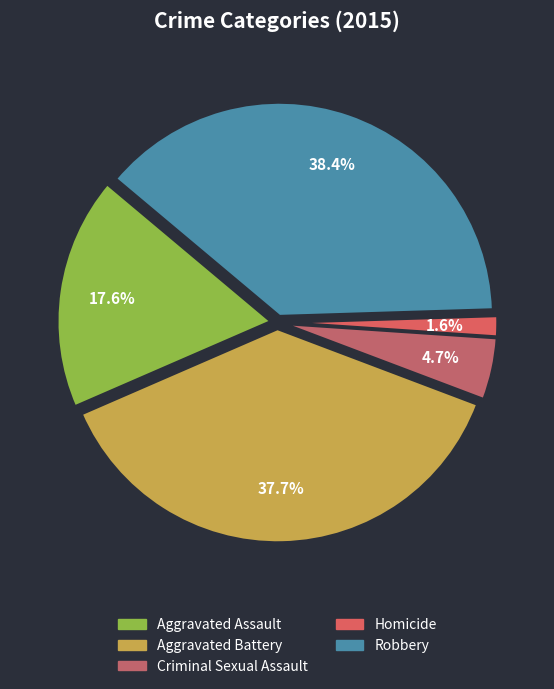

Is there any slice that represents more than half of the pie?

No